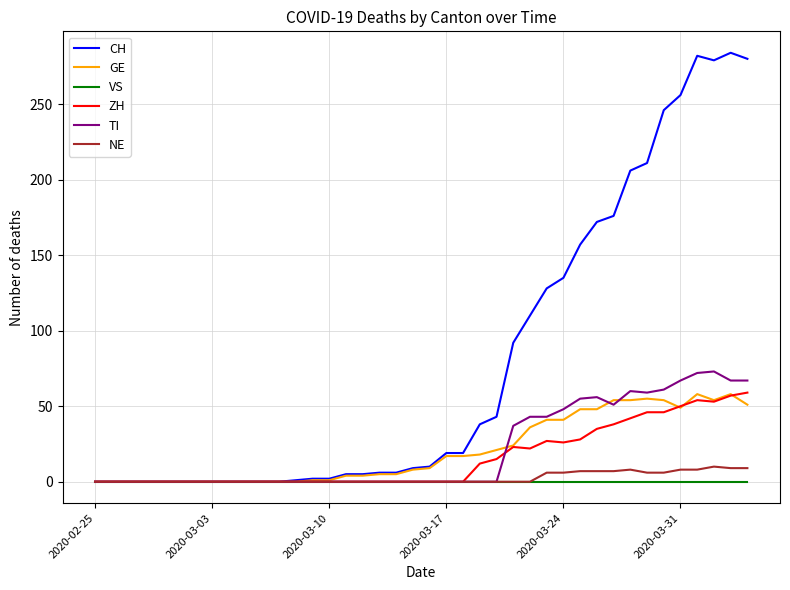

What is the maximum value for GE?

58